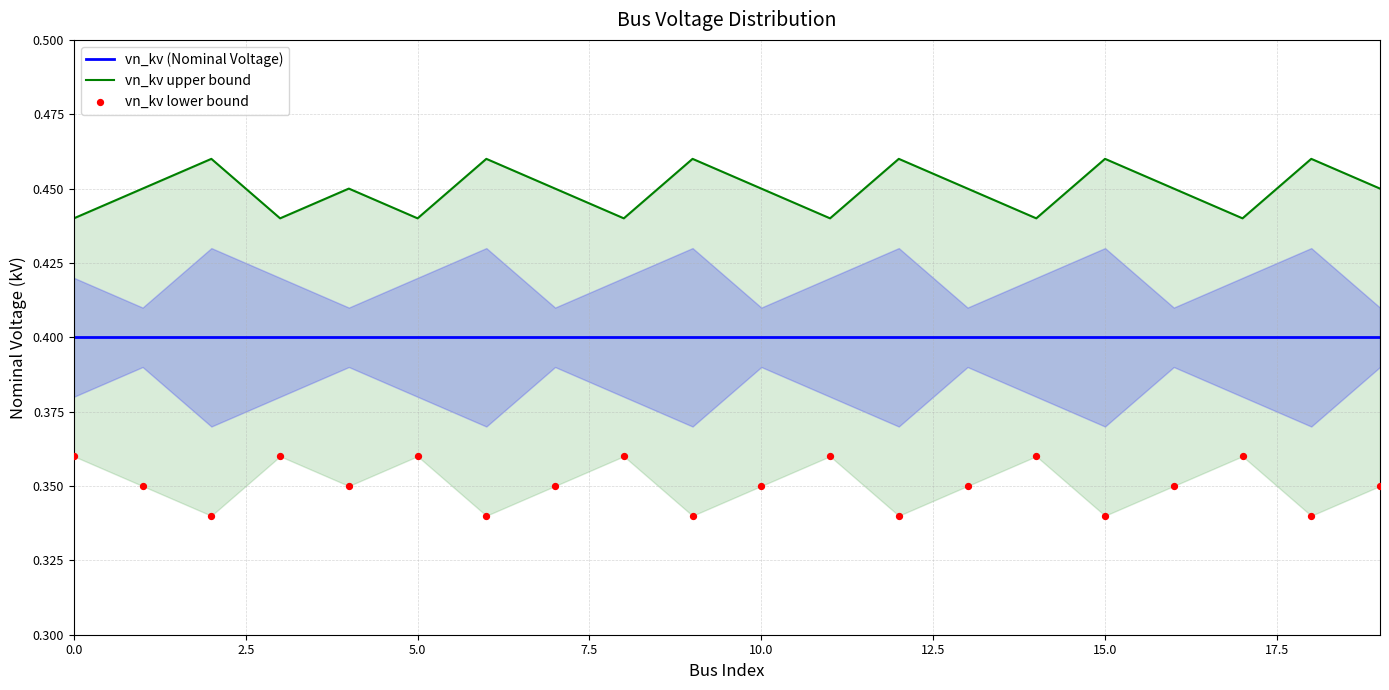

At how many categories does at least one series exceed 0?

20